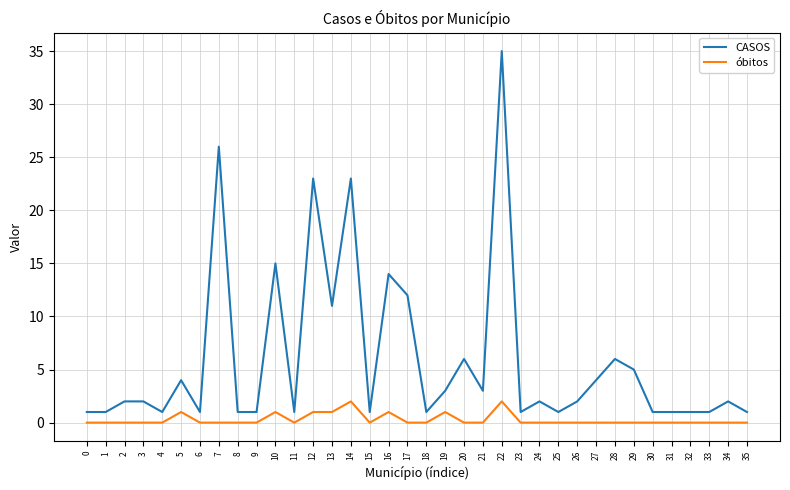

The óbitos series shows 0 at 11. True or false?

True